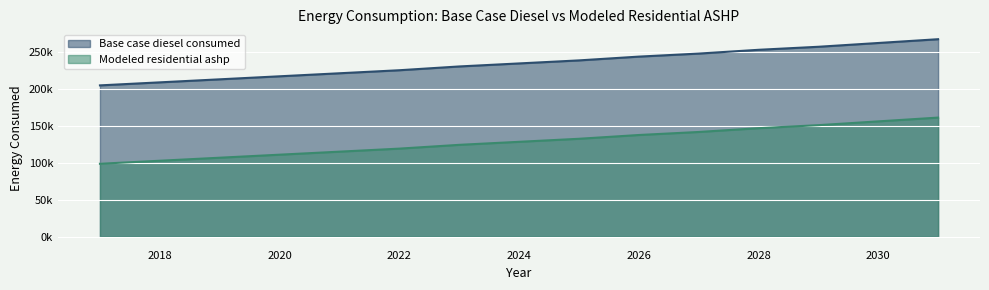

What is the difference between the highest and lowest values at 2030?

105938.7